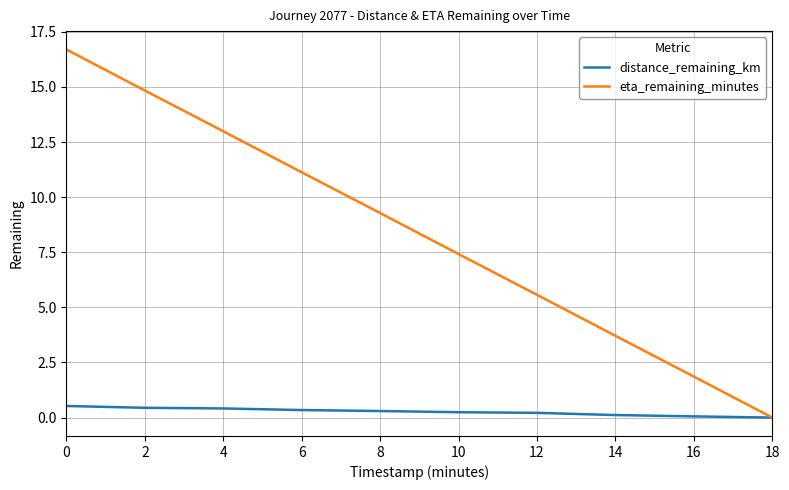

Is it true that distance_remaining_km equals 0.3 at 8?

True